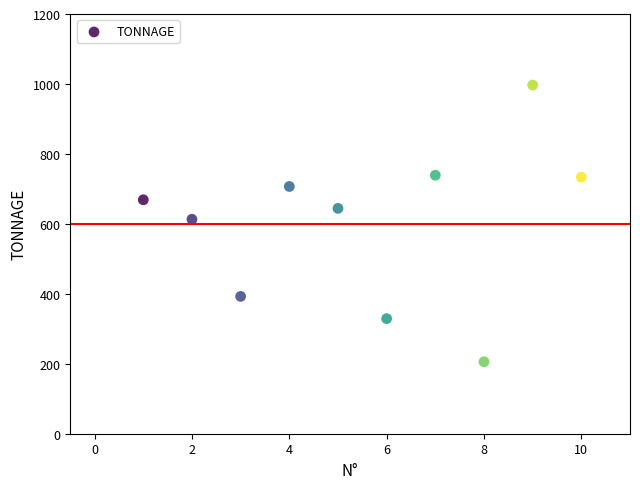

What Y value in the scatter plot is closest to 601?

613.1